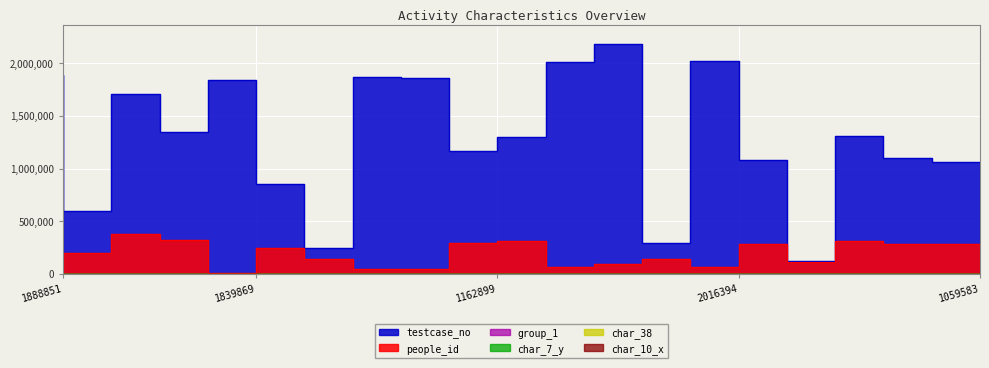

List the labels in order of char_7_y value, largest first.

2011742, 292627, 1306318, 249572, 1297655, 1839869, 1872065, 1888851, 1162899, 2185276, 1103348, 1345946, 2016394, 599832, 857183, 1709148, 1082241, 121975, 1857513, 1059583